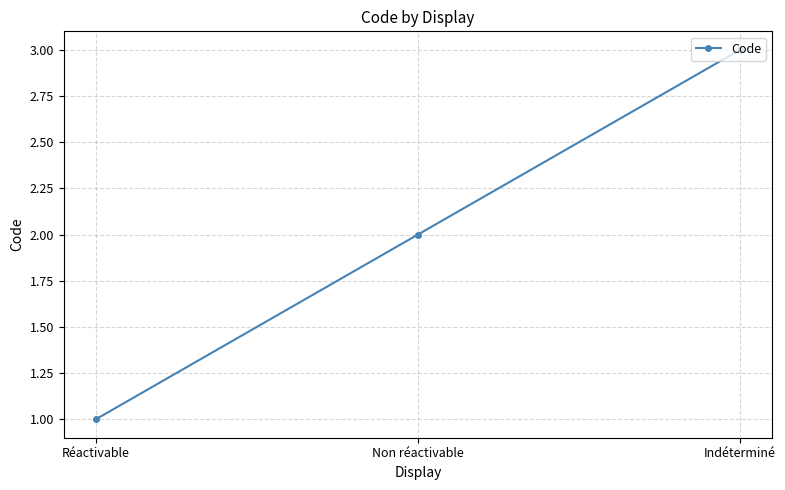

What is the difference between the maximum and second lowest values?

1